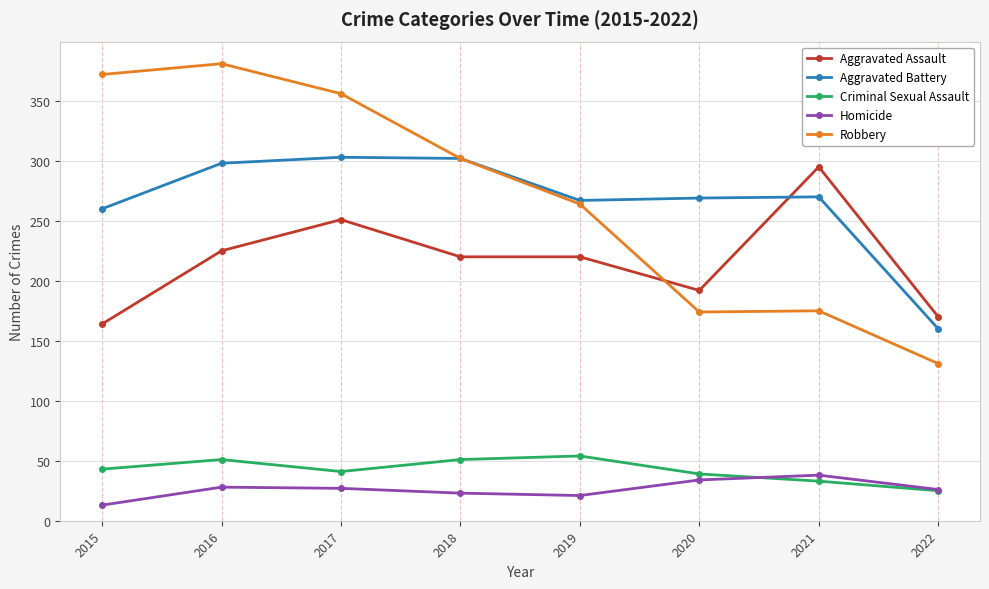

At 2015, list the series in order from largest to smallest.

Robbery, Aggravated Battery, Aggravated Assault, Criminal Sexual Assault, Homicide